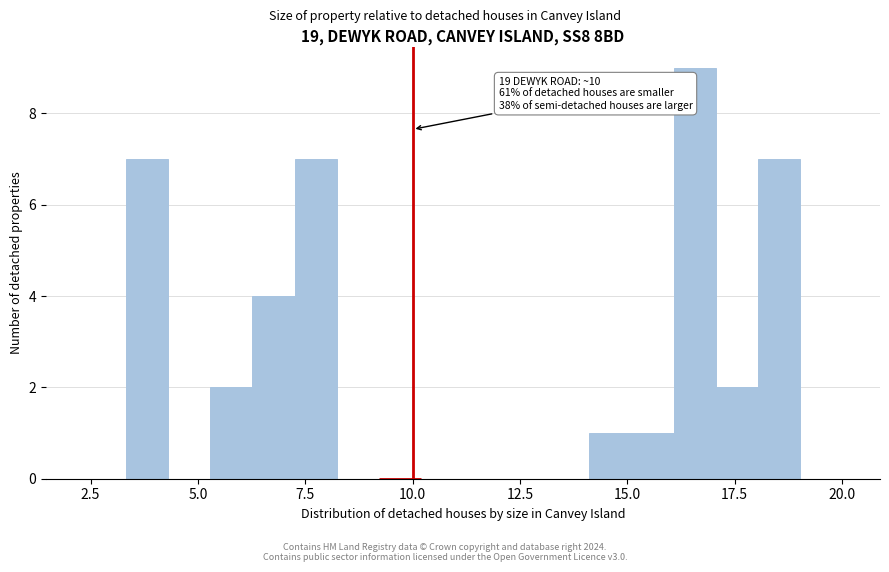

Around what value on the x-axis is the tallest bar? Give the approximate position of its centre, as read against the axis.

16.5